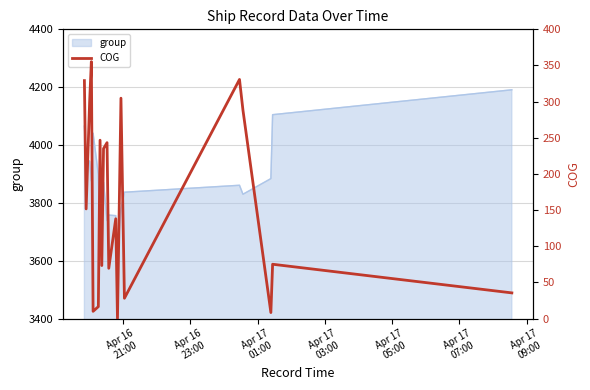

How many points are higher than both their immediate neighbors (excluding endpoints)?

7